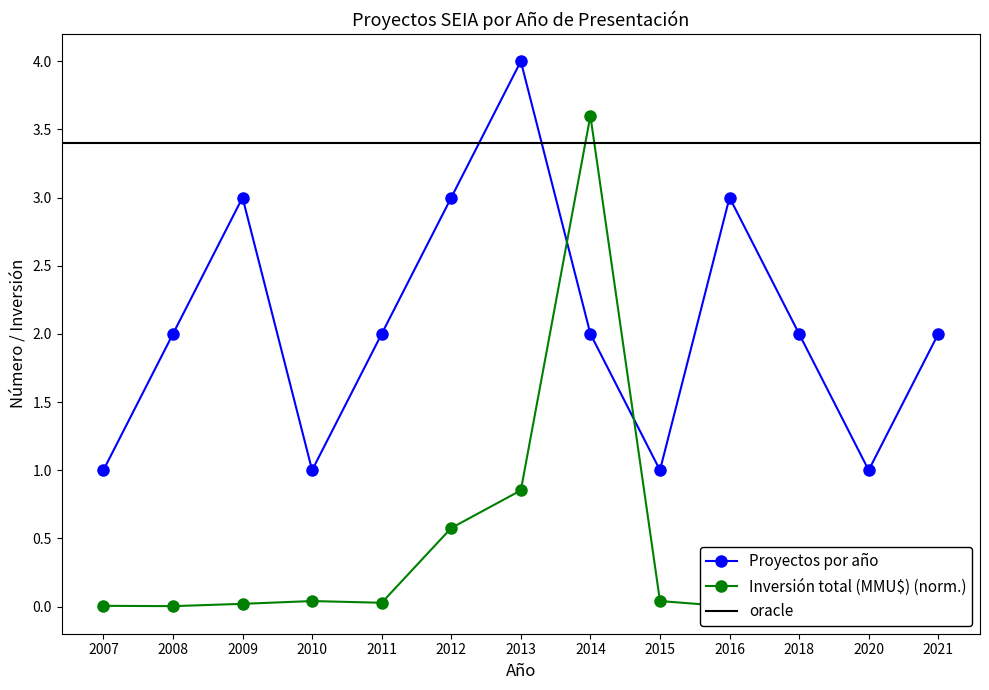

Which series changed the most between 2008 and 2011?

Inversión total (MMU$)